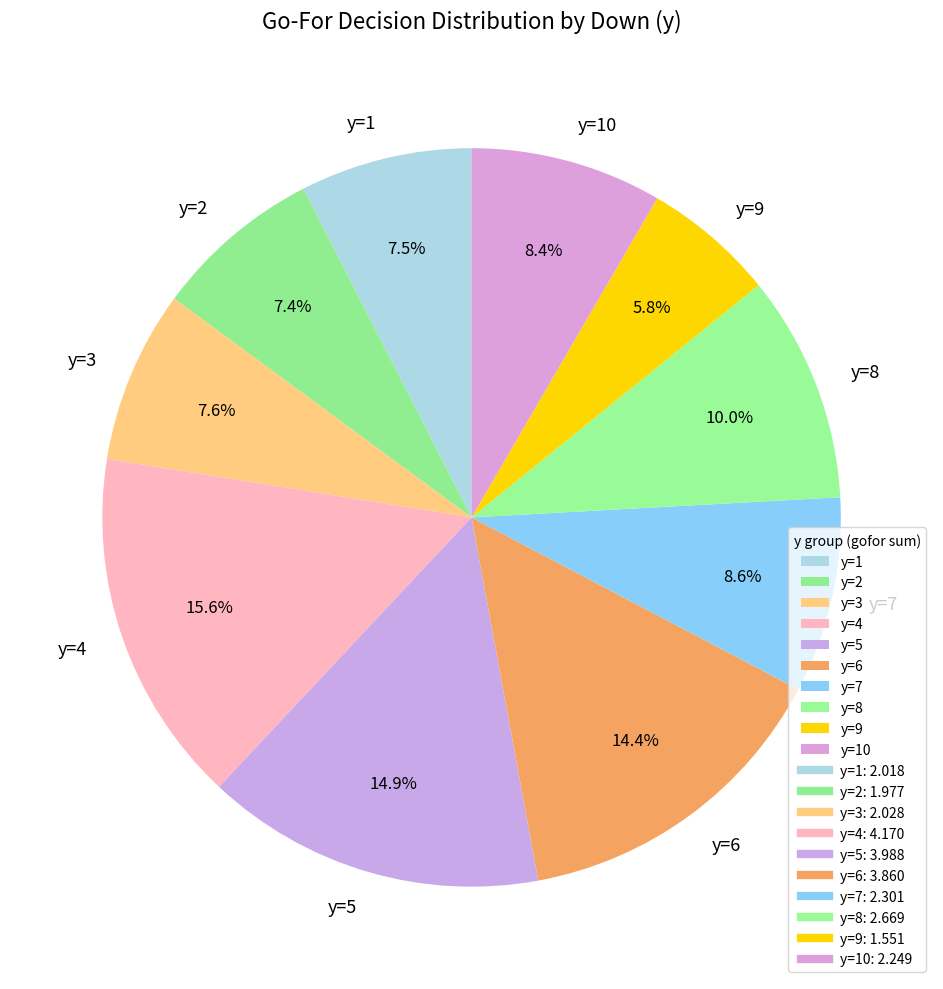

Do y=7 and y=3 together represent more than half of the pie?

No